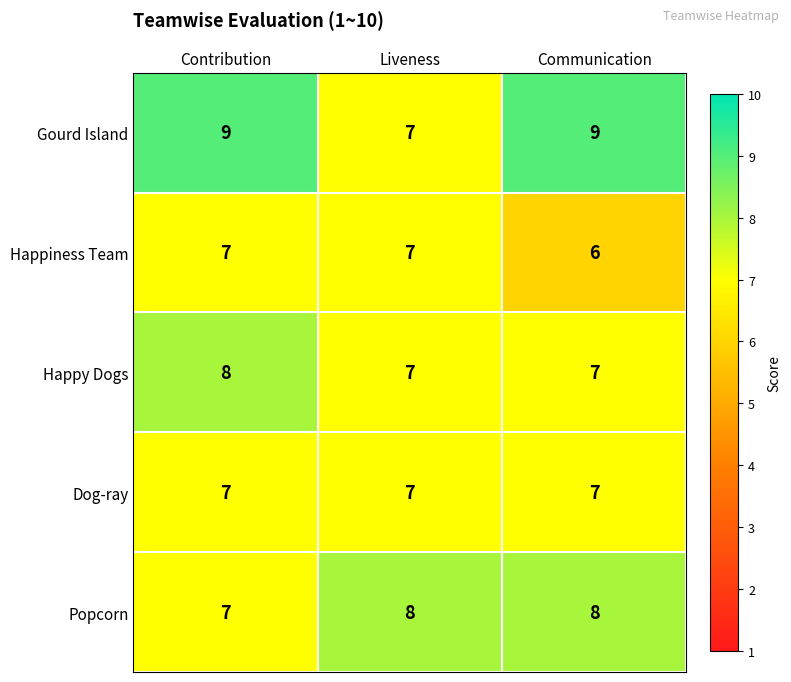

What is the sum of the Dog-ray values at Communication and Contribution?

14